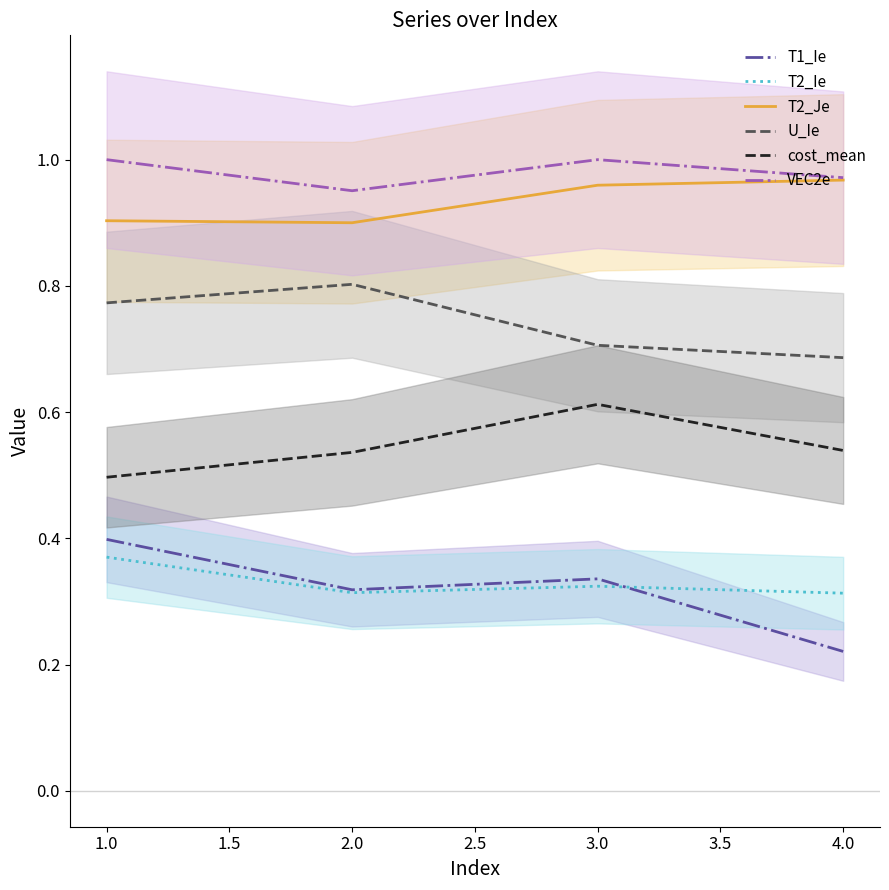

True or false: T2_Je and U_Ie intersect in this chart.

False